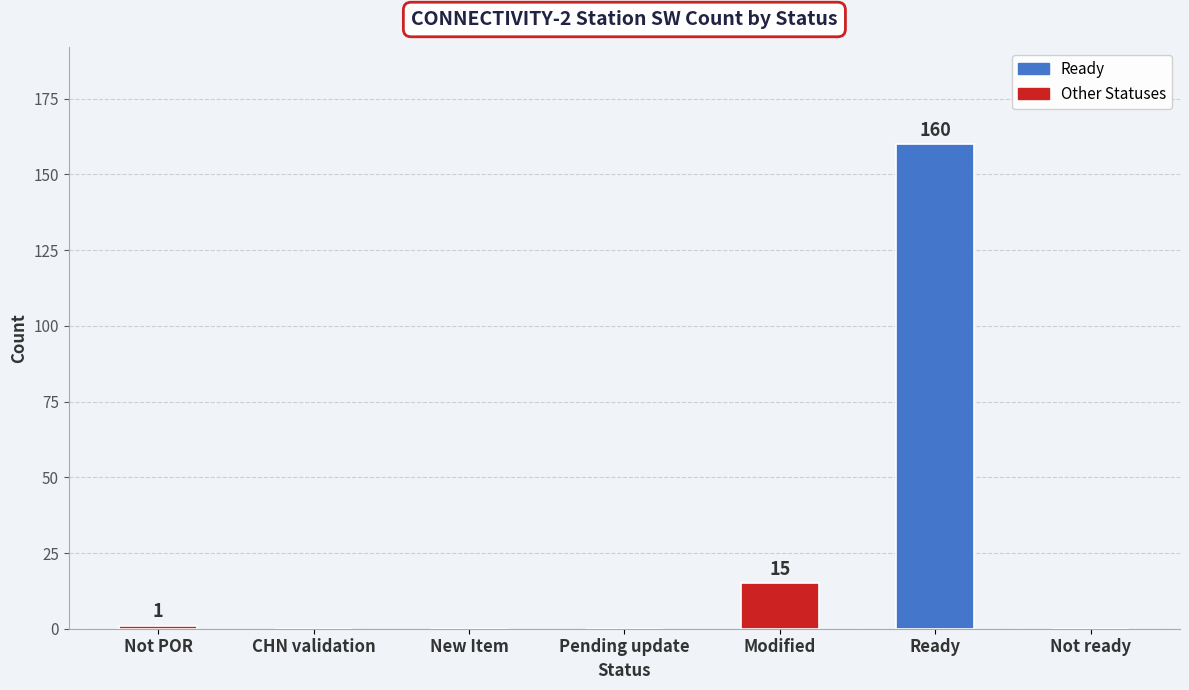

True or false: the data shows 160 at Ready.

True